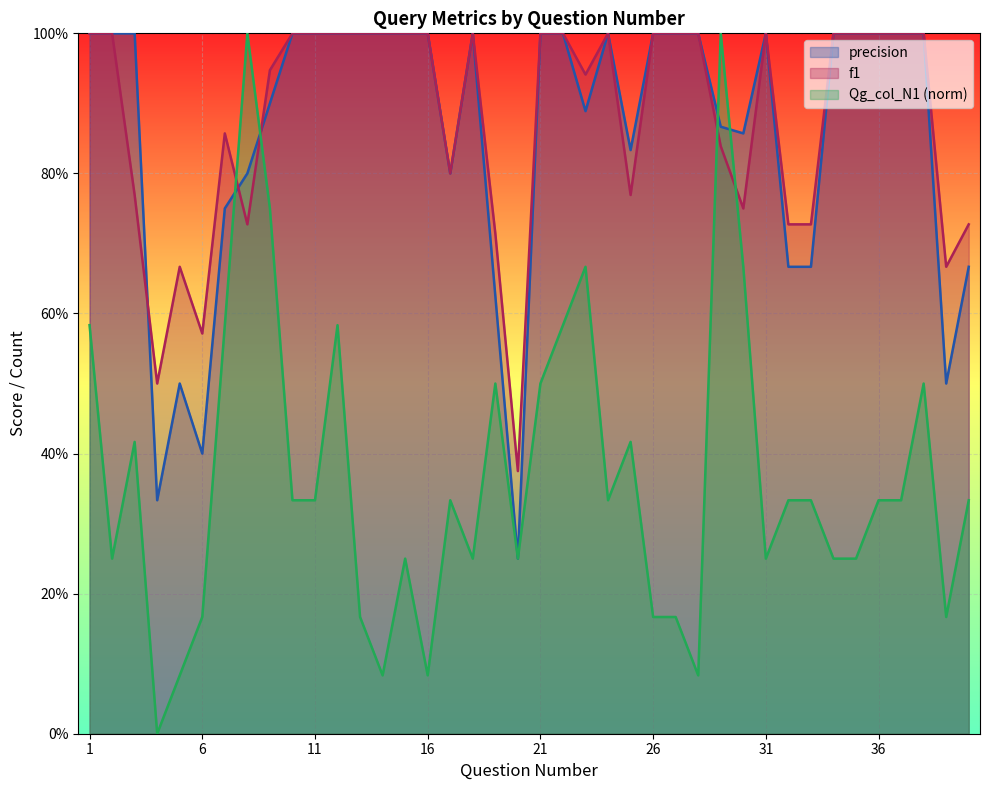

What value does the precision series have at 14?

1.0